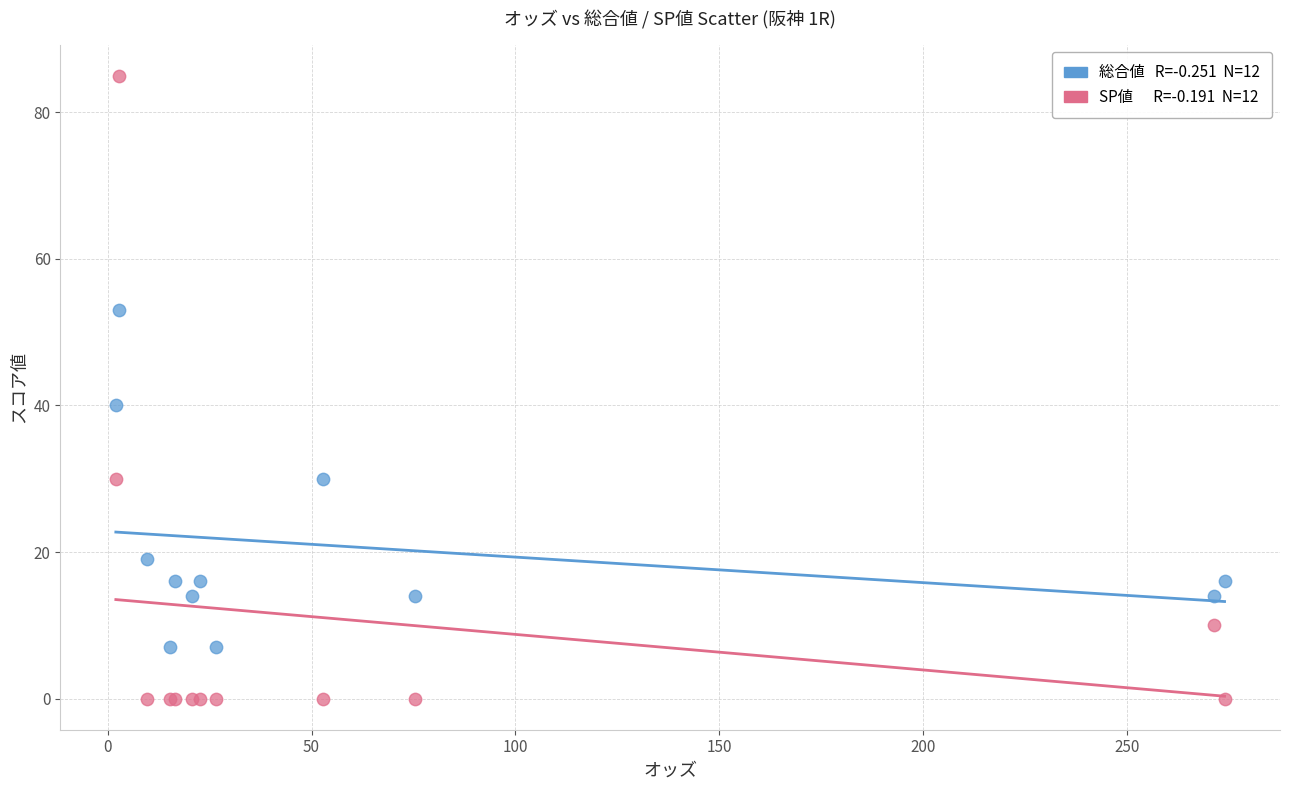

Across all series, what Y value is closest to 42?

40